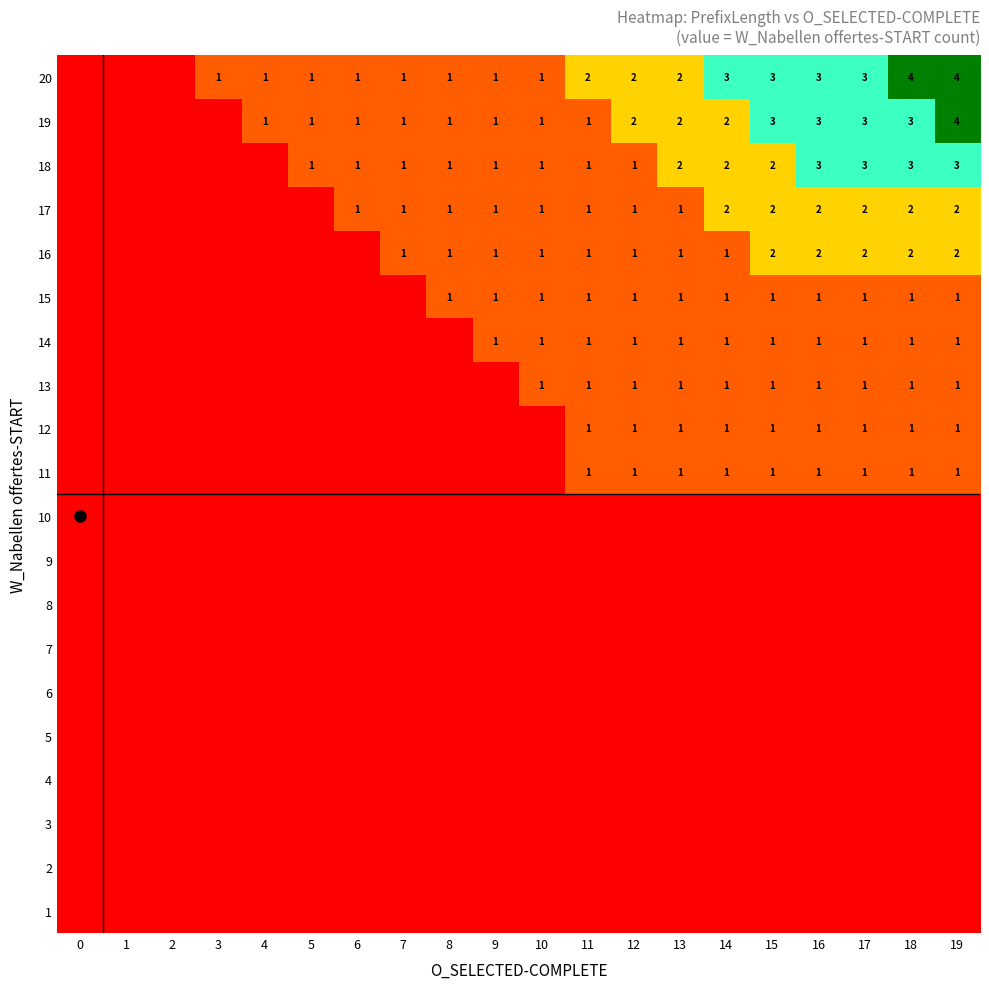

Rank the series at 18 from highest to lowest value.

20, 18, 19, 16, 17, 11, 12, 13, 14, 15, 1, 2, 3, 4, 5, 6, 7, 8, 9, 10